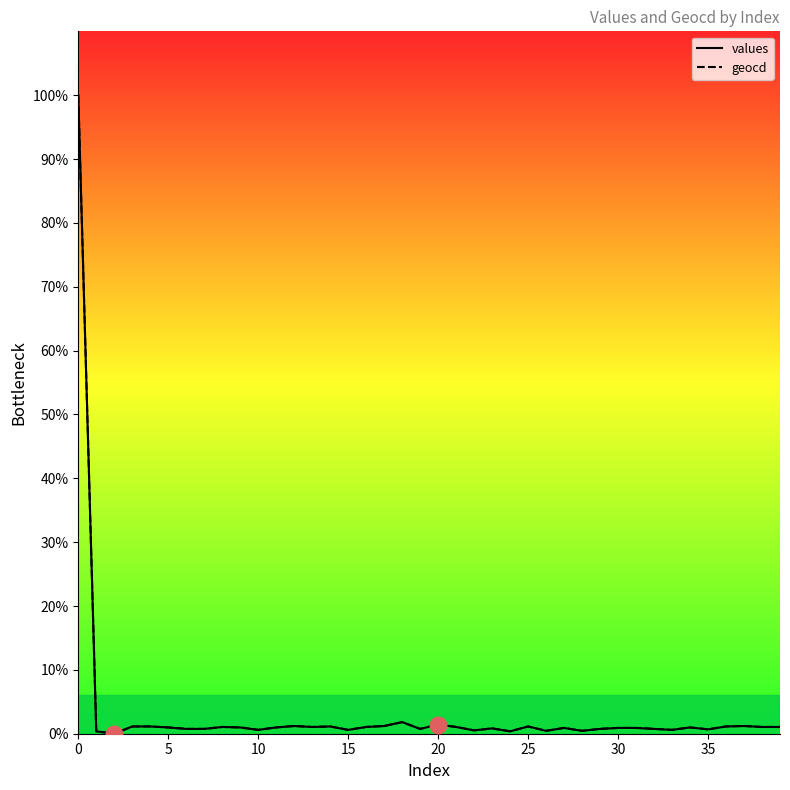

What is the sum of the geocd values at 34 and 22?

1.5